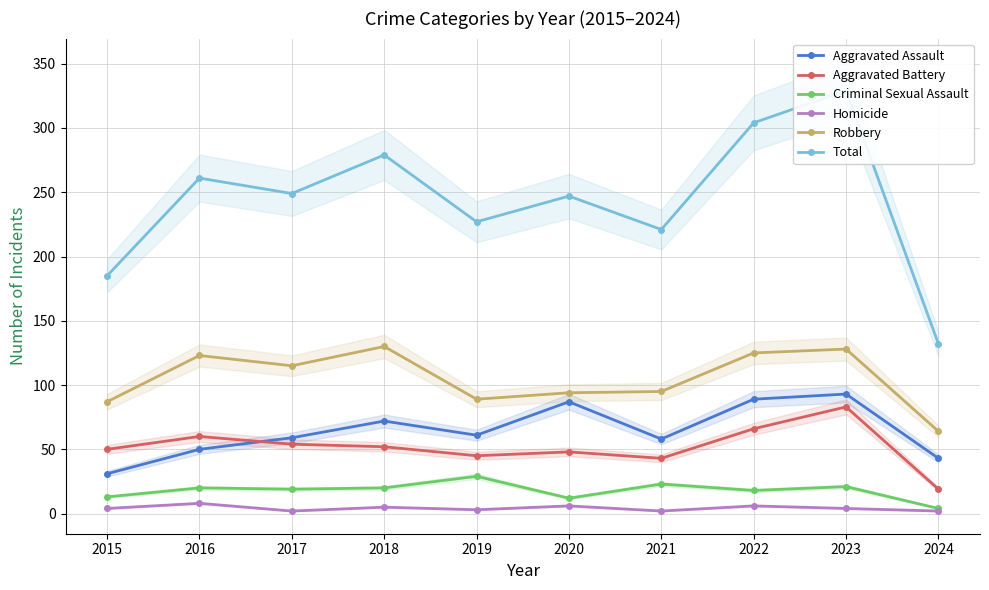

Reading left to right, list all the values displayed in this chart.

Aggravated Assault: 2015=31	2016=50	2017=59	2018=72	2019=61	2020=87	2021=58	2022=89	2023=93	2024=43
Aggravated Battery: 2015=50	2016=60	2017=54	2018=52	2019=45	2020=48	2021=43	2022=66	2023=83	2024=19
Criminal Sexual Assault: 2015=13	2016=20	2017=19	2018=20	2019=29	2020=12	2021=23	2022=18	2023=21	2024=4
Homicide: 2015=4	2016=8	2017=2	2018=5	2019=3	2020=6	2021=2	2022=6	2023=4	2024=2
Robbery: 2015=87	2016=123	2017=115	2018=130	2019=89	2020=94	2021=95	2022=125	2023=128	2024=64
Total: 2015=185	2016=261	2017=249	2018=279	2019=227	2020=247	2021=221	2022=304	2023=329	2024=132